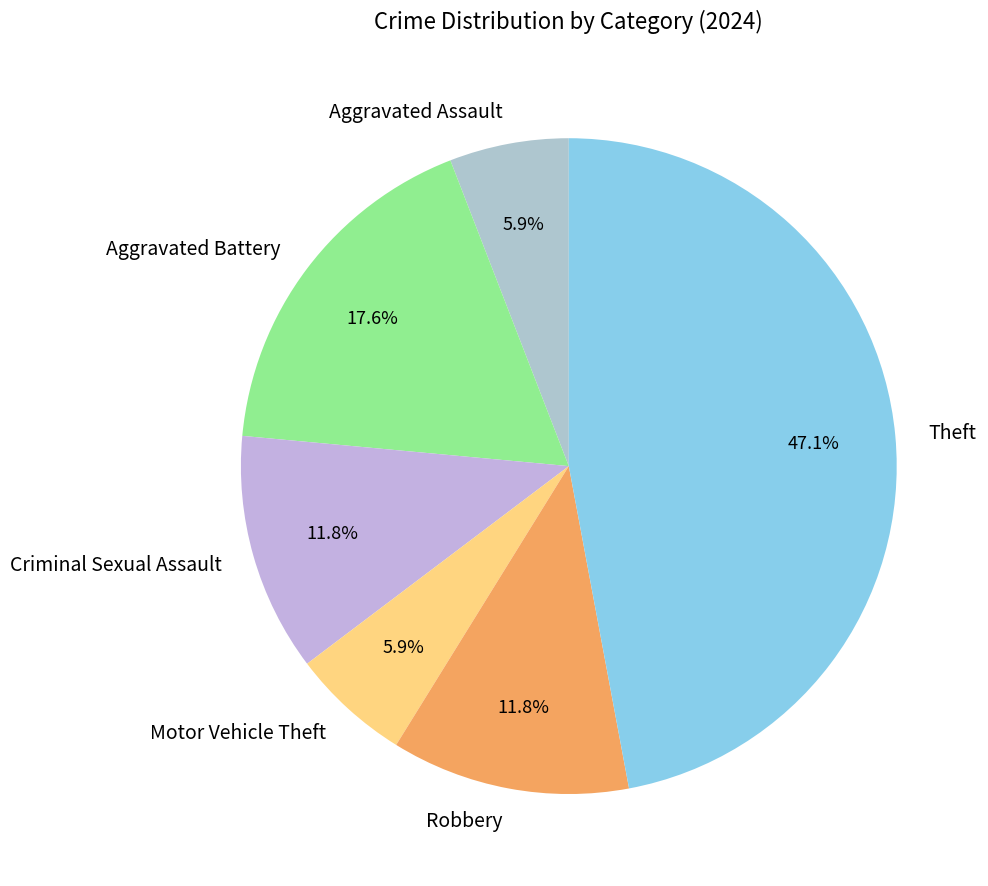

To the nearest percent, what is the combined percentage of Aggravated Assault and Motor Vehicle Theft?

12%